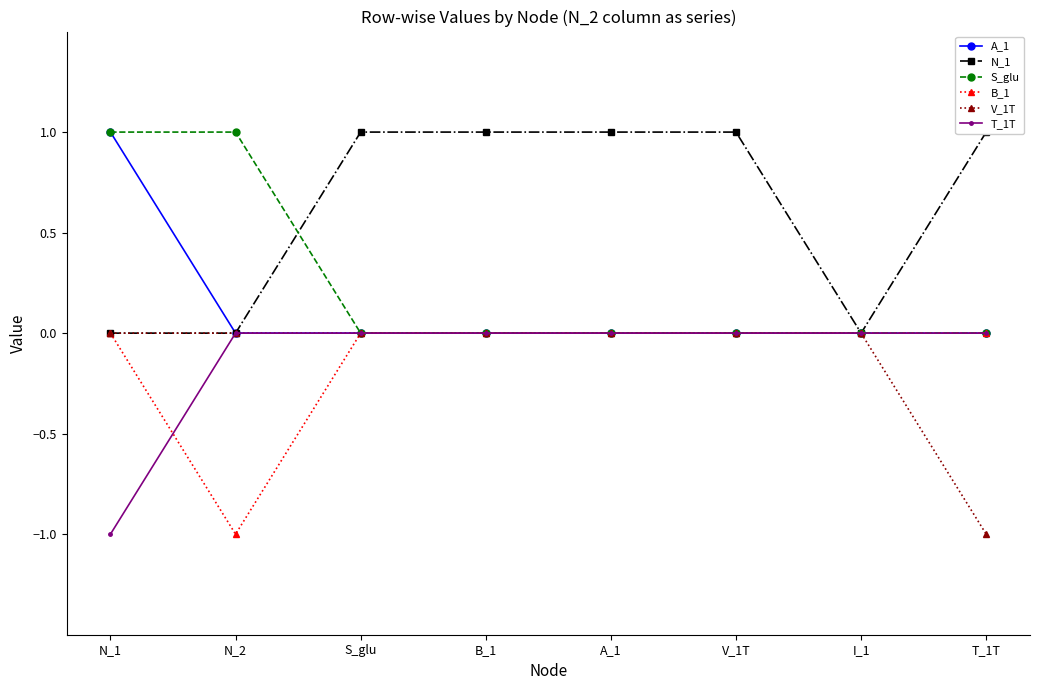

Reading left to right, transcribe all the data shown in this chart.

A_1: N_1=1	N_2=0	S_glu=0	B_1=0	A_1=0	V_1T=0	I_1=0	T_1T=0
N_1: N_1=0	N_2=0	S_glu=1	B_1=1	A_1=1	V_1T=1	I_1=0	T_1T=1
S_glu: N_1=1	N_2=1	S_glu=0	B_1=0	A_1=0	V_1T=0	I_1=0	T_1T=0
B_1: N_1=0	N_2=-1	S_glu=0	B_1=0	A_1=0	V_1T=0	I_1=0	T_1T=0
V_1T: N_1=0	N_2=0	S_glu=0	B_1=0	A_1=0	V_1T=0	I_1=0	T_1T=-1
T_1T: N_1=-1	N_2=0	S_glu=0	B_1=0	A_1=0	V_1T=0	I_1=0	T_1T=0